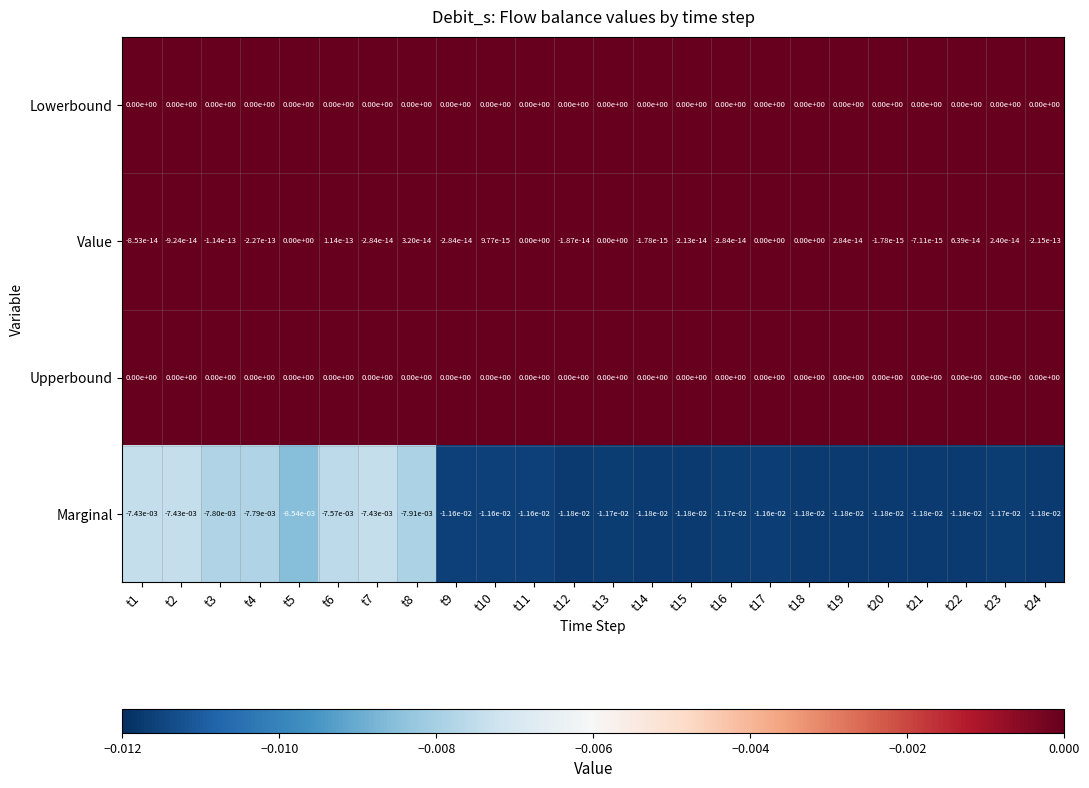

Which series changed the most between t5 and t20?

Marginal